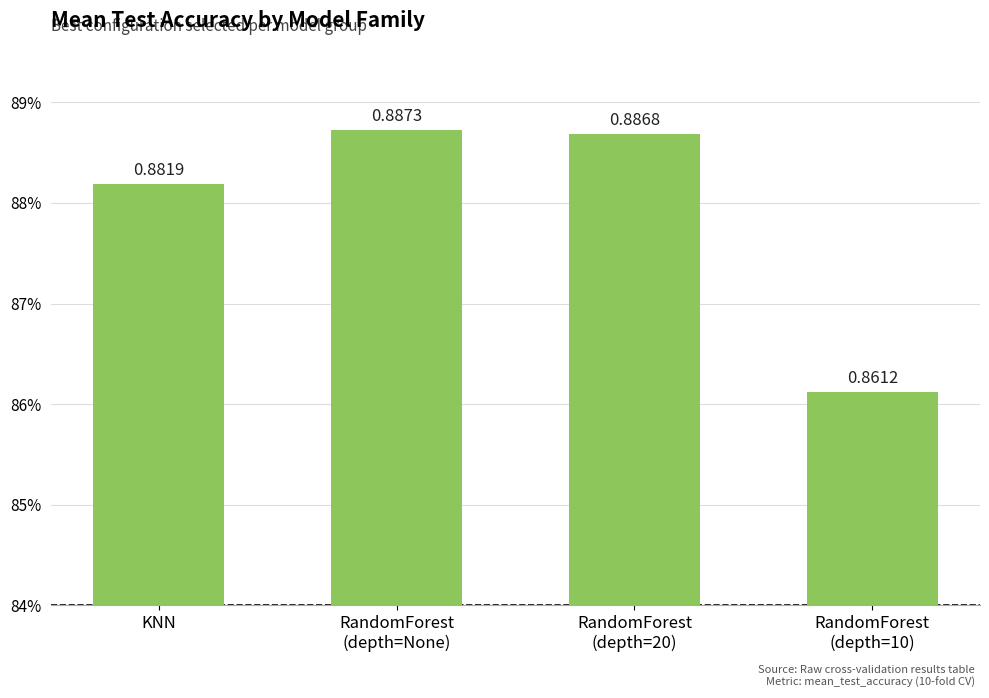

Does the chart contain any negative values?

No